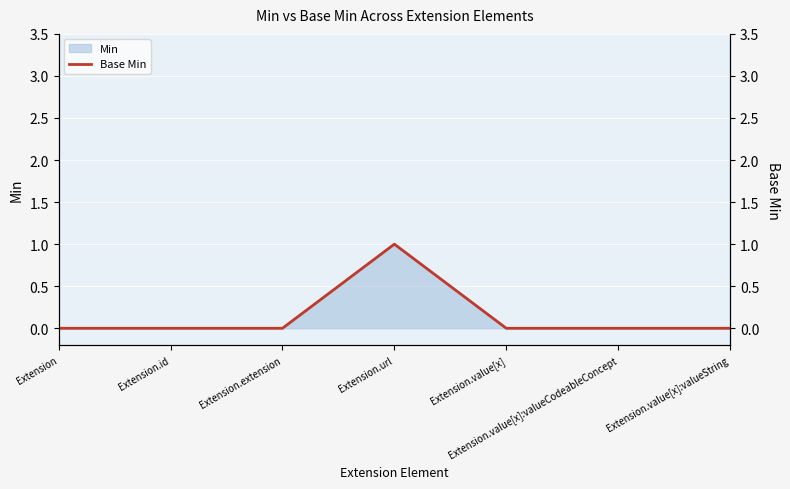

The value at Extension.value[x] is 0. True or false?

True